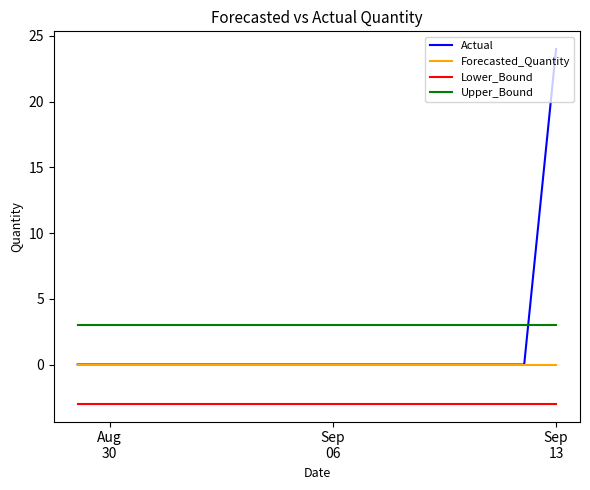

What is the maximum value shown in the chart?

24.0